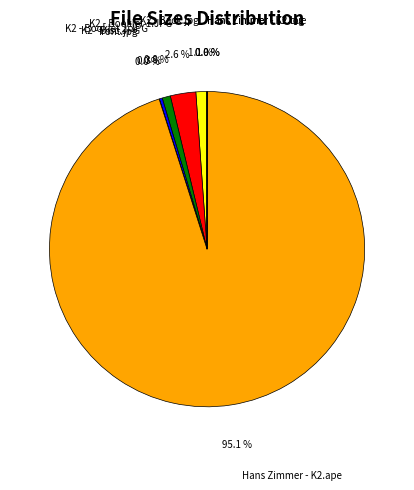

What is the largest slice in the pie chart?

Hans Zimmer - K2.ape